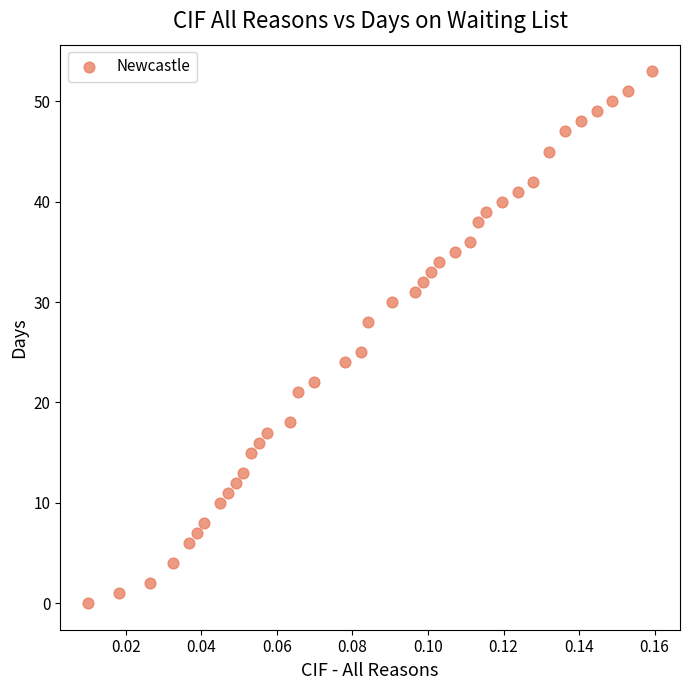

What is the range of Y values (max minus min)?

53